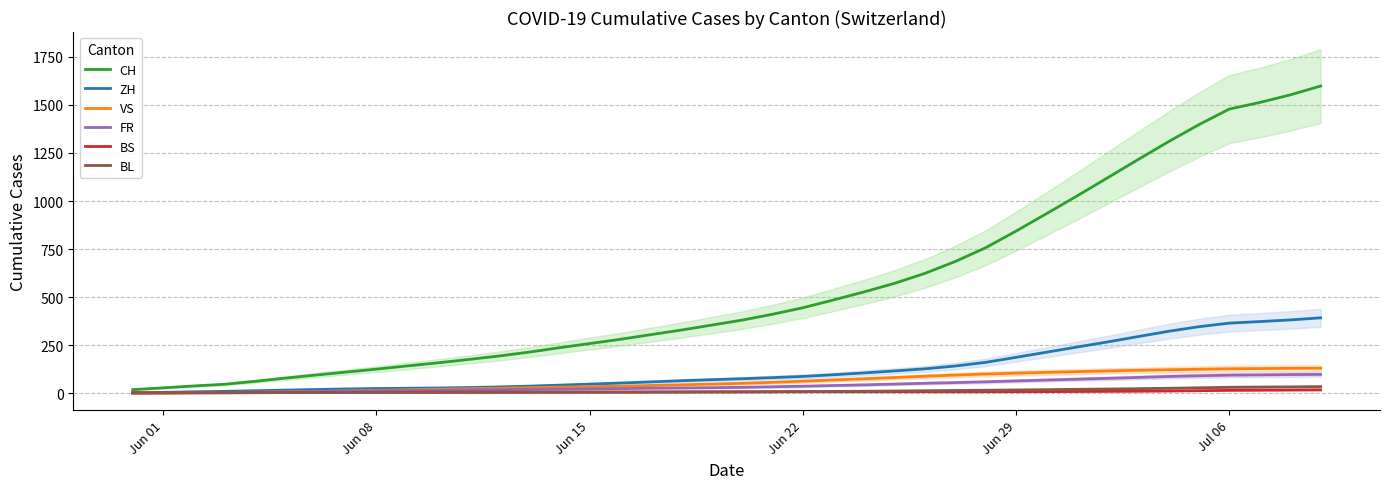

What is the highest value of the CH series?

1598.5